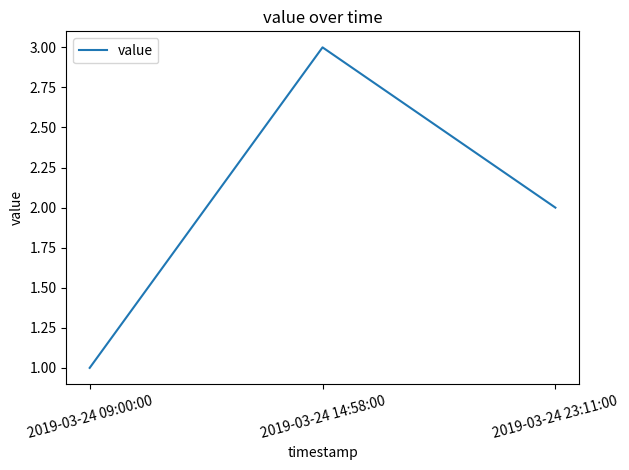

How many values are below 2?

1